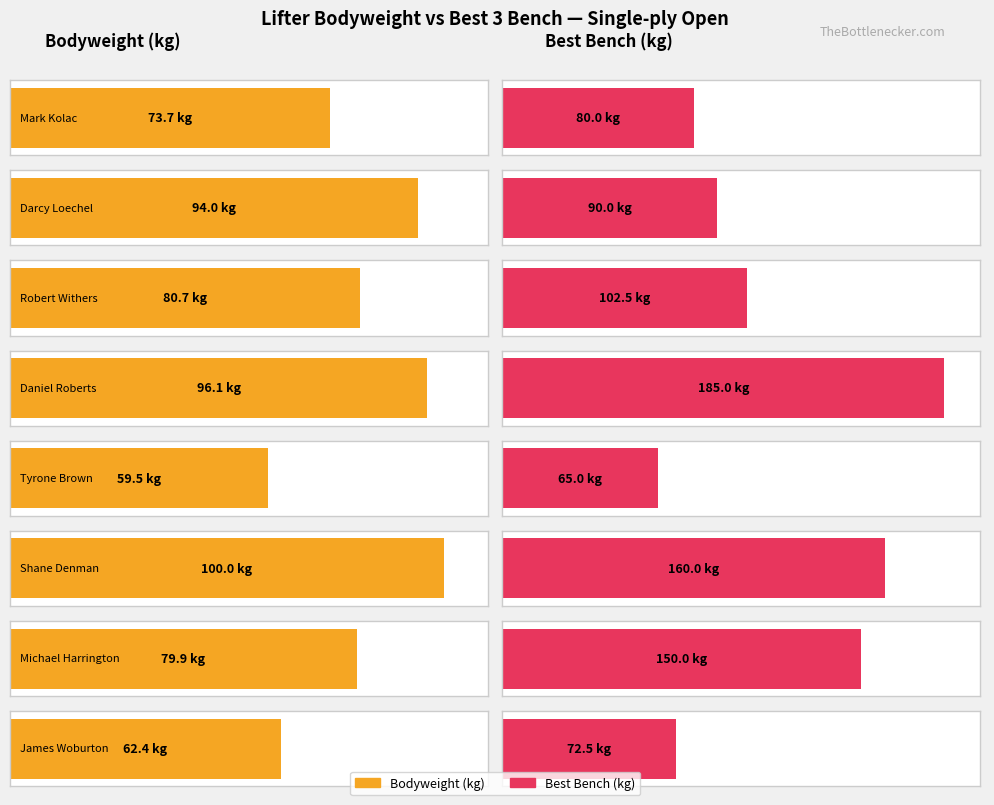

Read the Best3BenchKg value at Daniel Roberts.

185.0